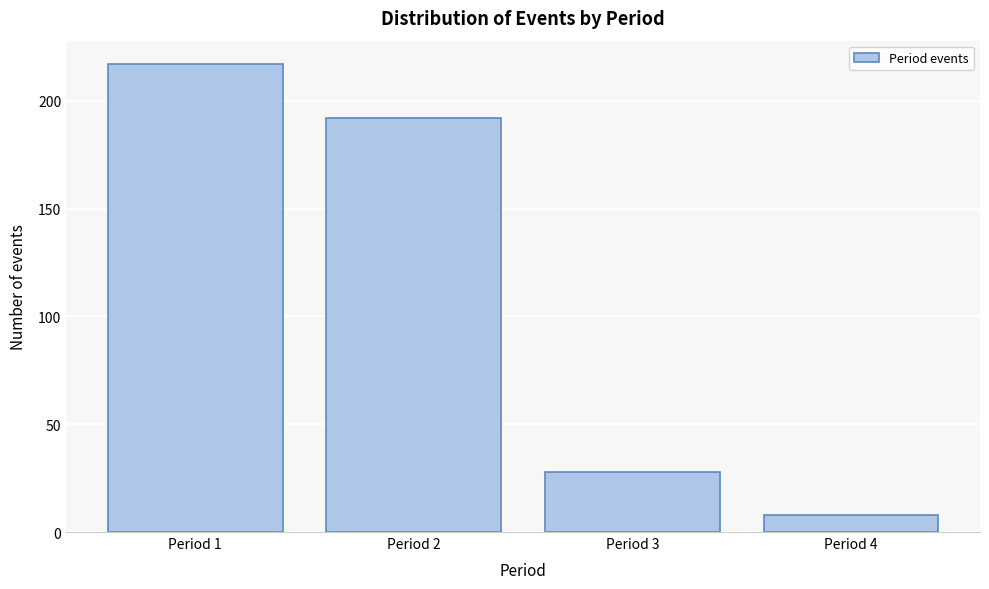

Reading right to left, list all the values displayed in this chart.

Period 4=8	Period 3=28	Period 2=192	Period 1=217